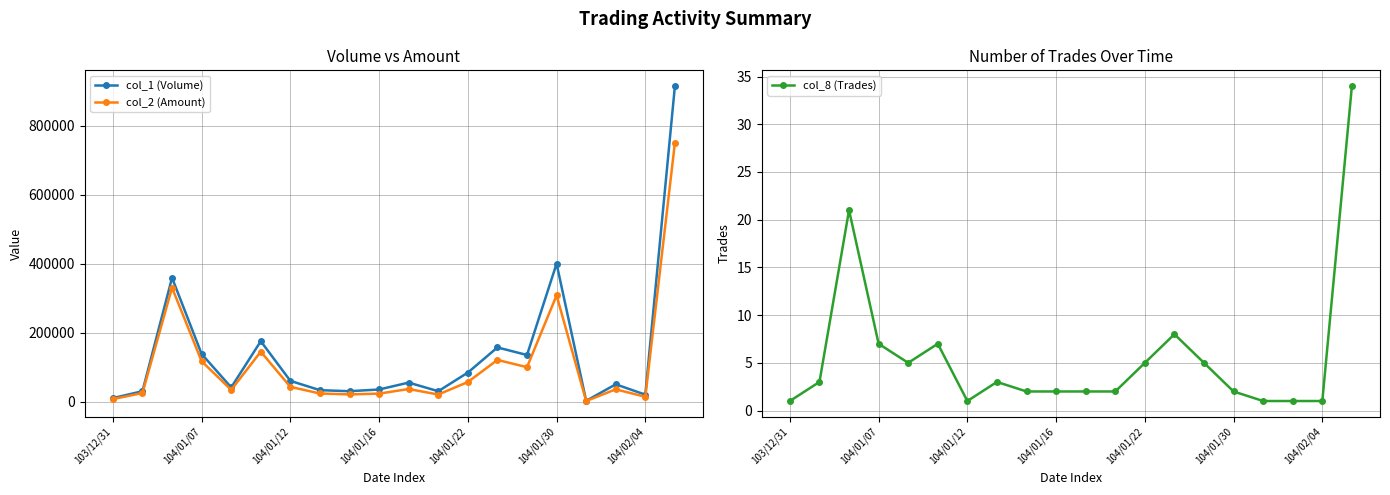

List the series in order of their peak value, highest first.

col_1 (Volume), col_2 (Amount), col_8 (Trades)